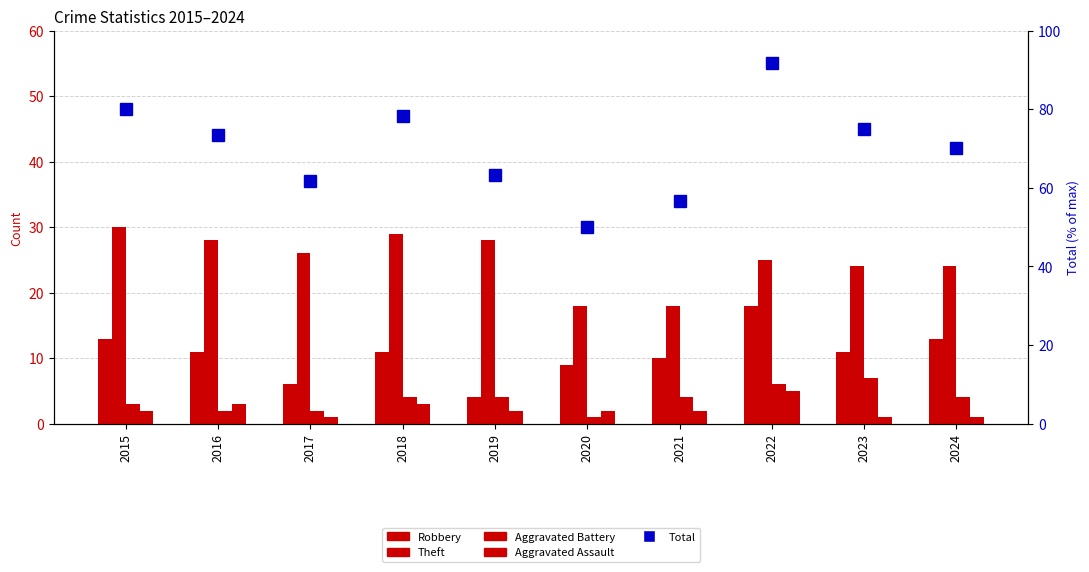

What is the value of the Robbery bar at the 10th from the left?

13.0